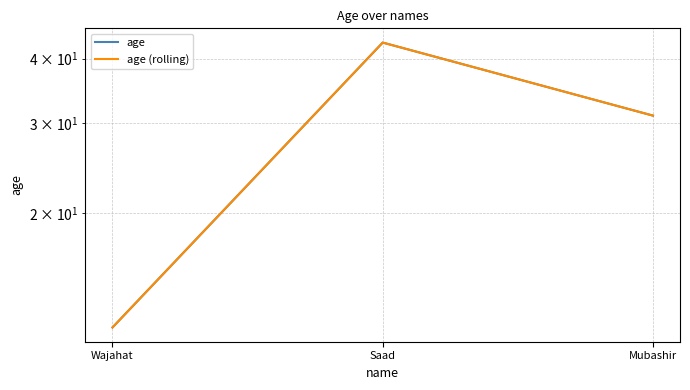

Which series changed the most between Wajahat and Mubashir?

age